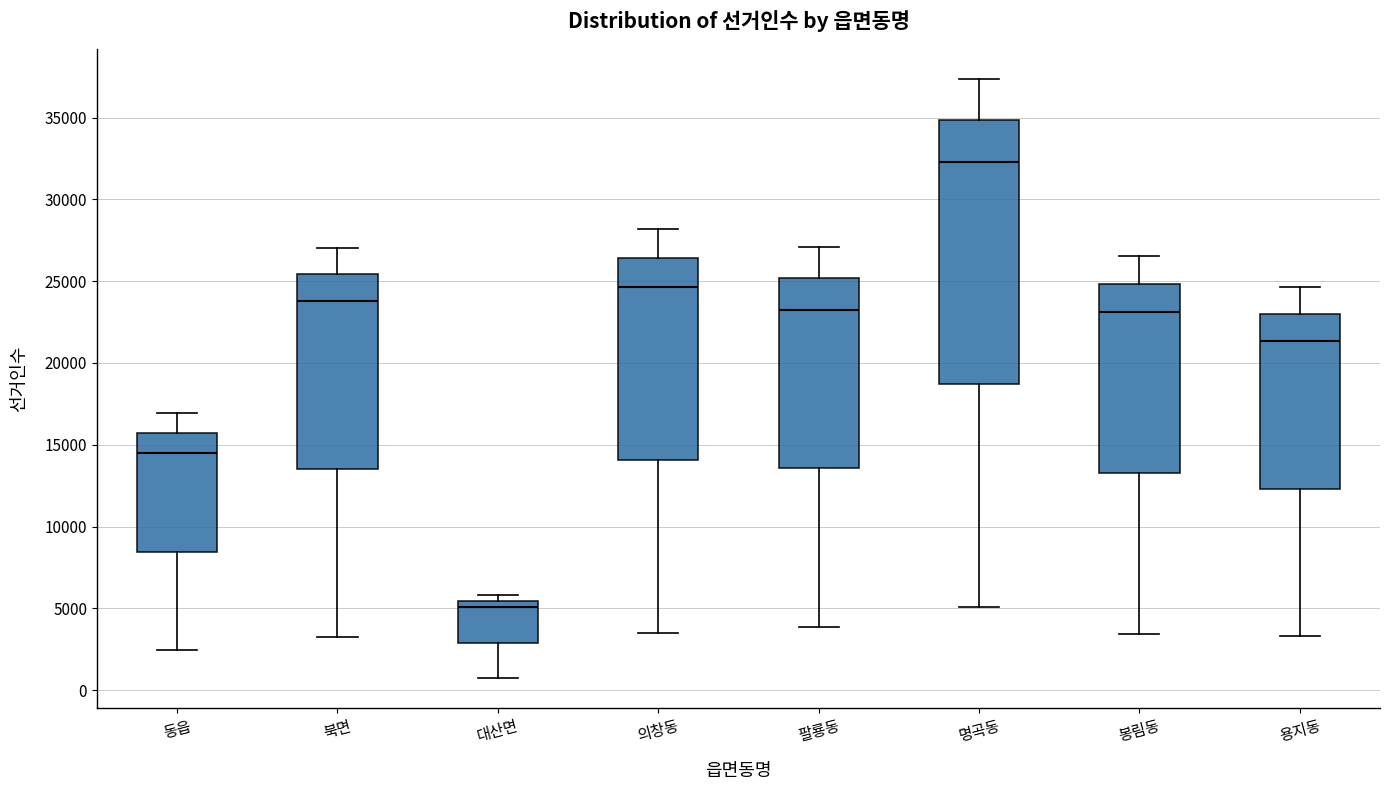

Where is the upper edge of the box for 의창동 on the y-axis? The values are not printed on the chart, so give them approximately, as read against the axis.

26500